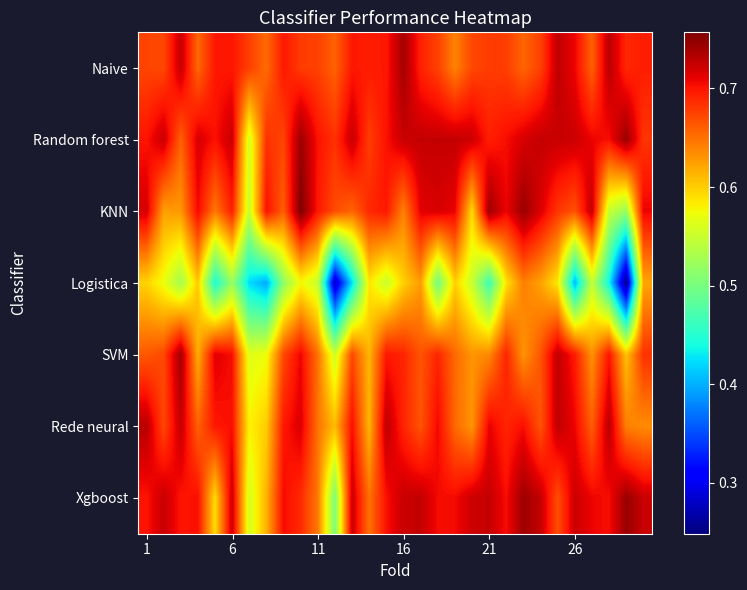

Count the number of categories in the chart.

30